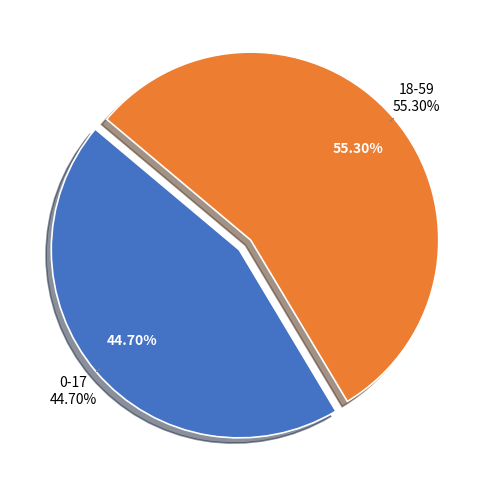

What percentage is the 0-17 slice, to the nearest percent?

45%